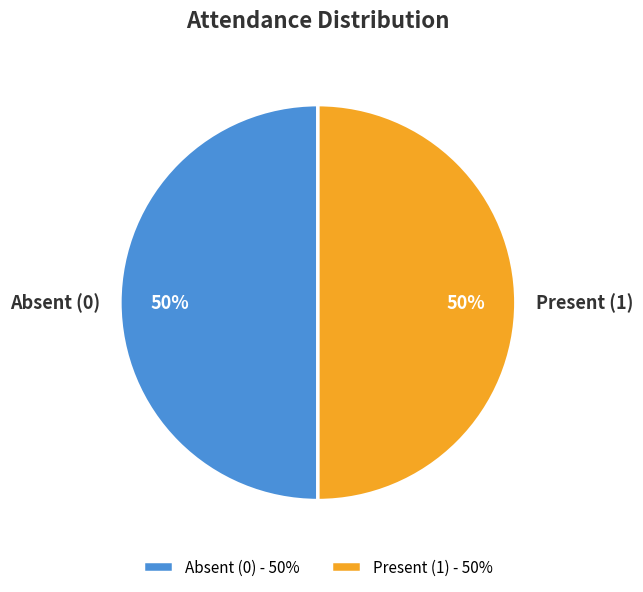

Is the sum of Absent (0) and Present (1) greater than half?

Yes